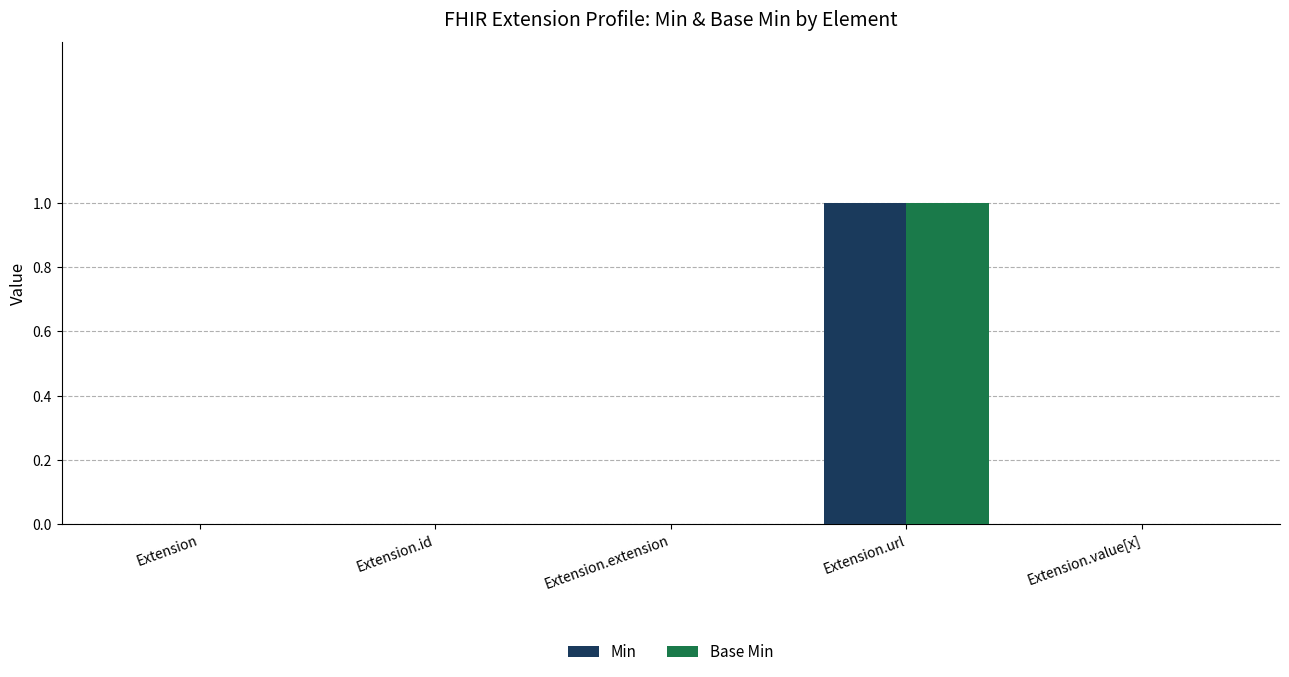

Which label corresponds to the largest value in the chart?

Extension.url